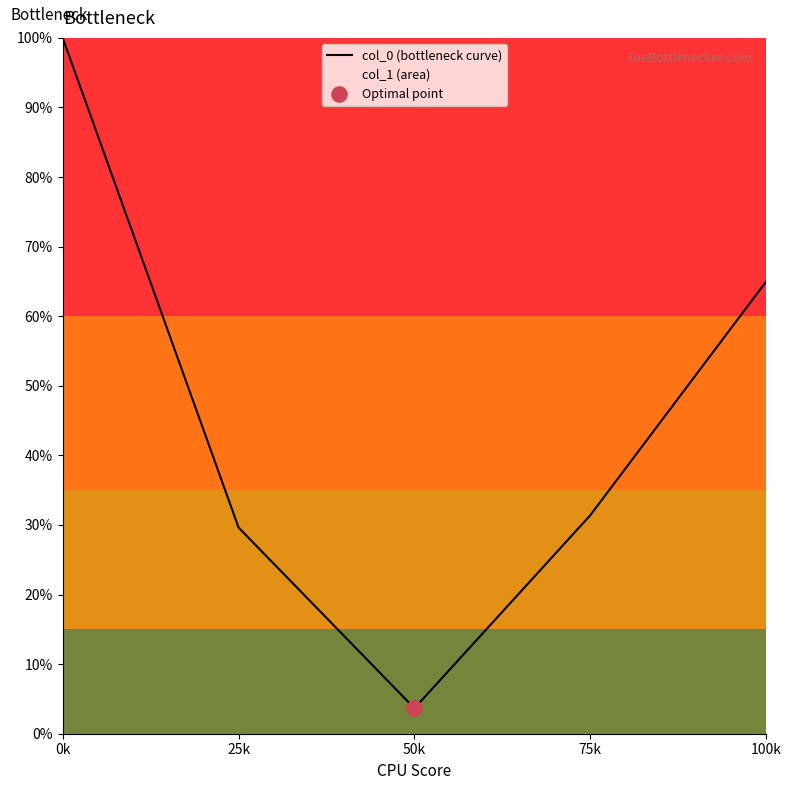

Approximately how many times larger is the value at 75k compared to 75k?

1.0